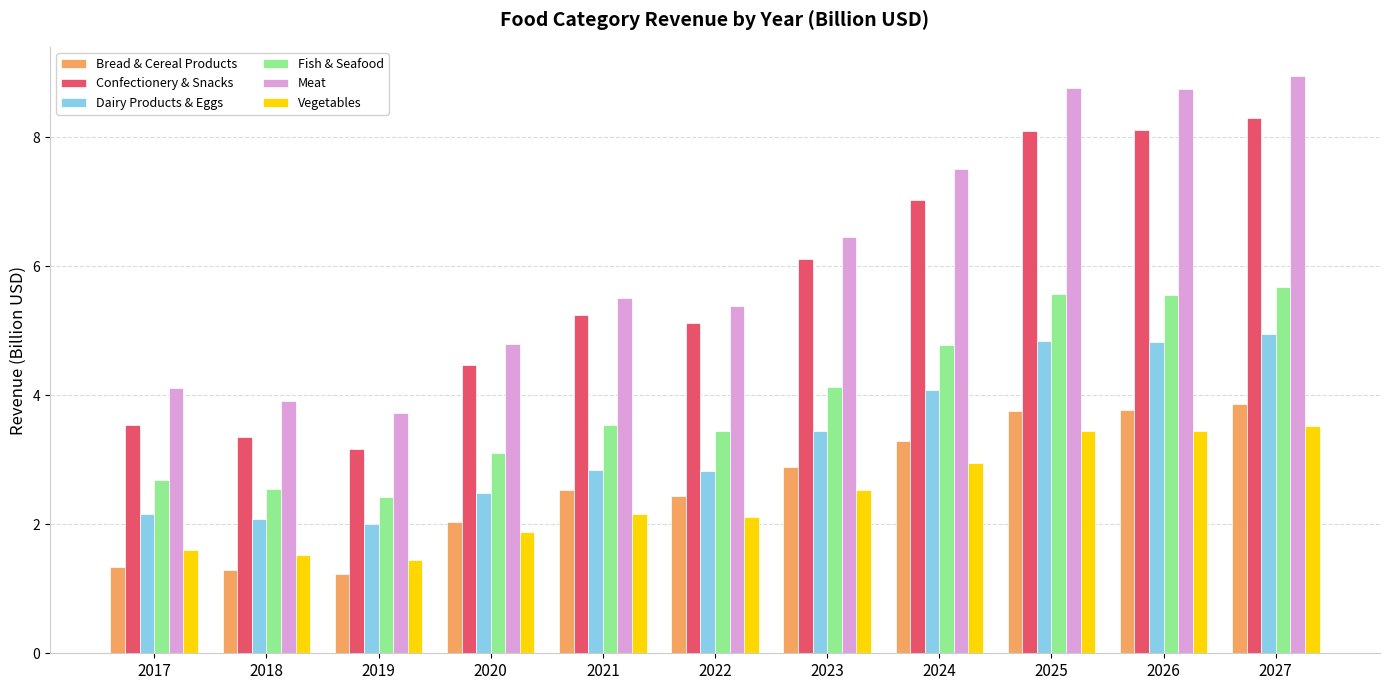

Is it true that Vegetables equals 1.9 at 2020?

True